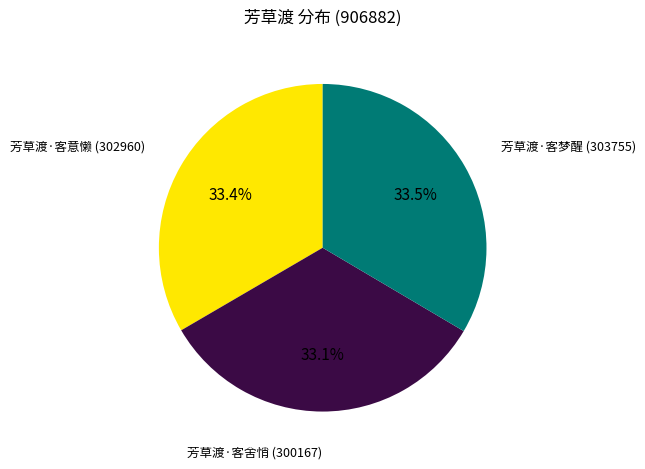

Does any single category account for the majority?

No